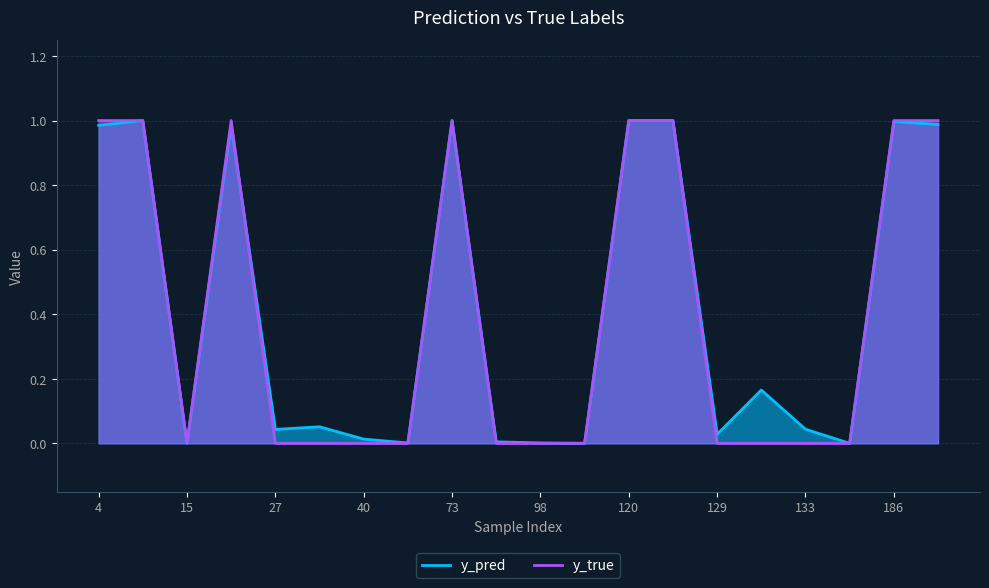

List the series in order of their overall mean, lowest first.

y_true, y_pred